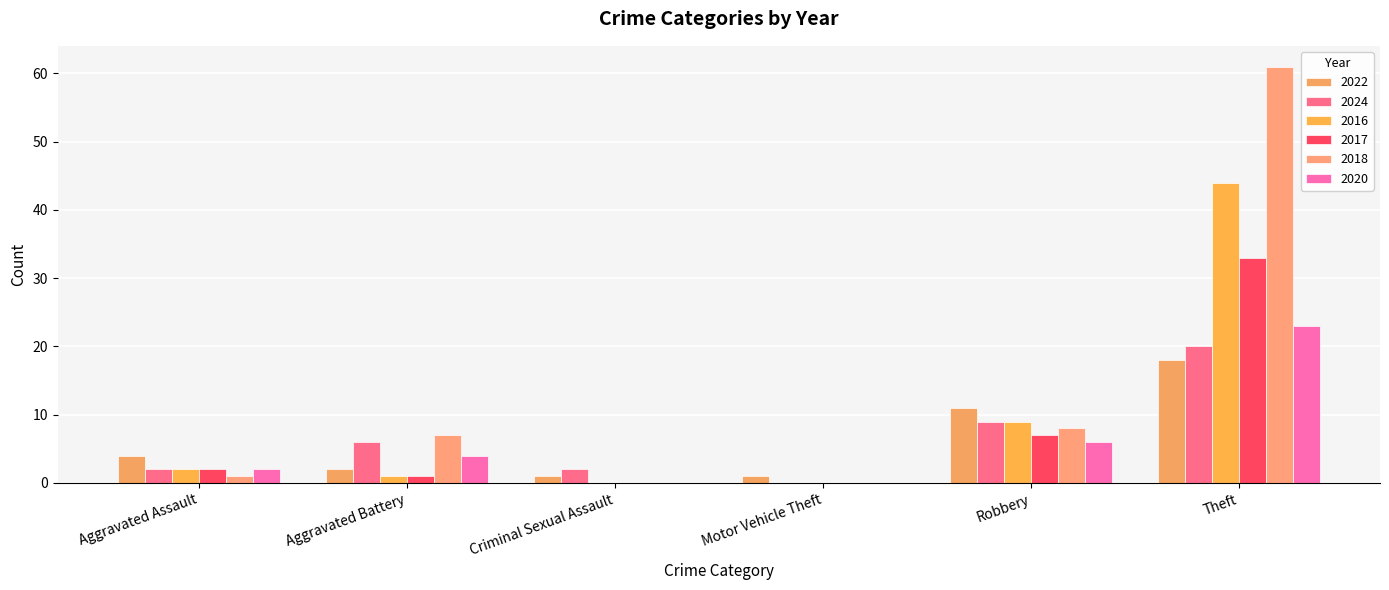

How many data points does each series have?

6